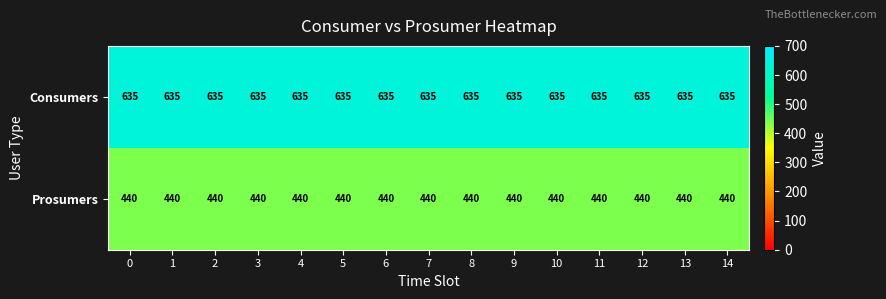

At how many categories does at least one series exceed 466?

15